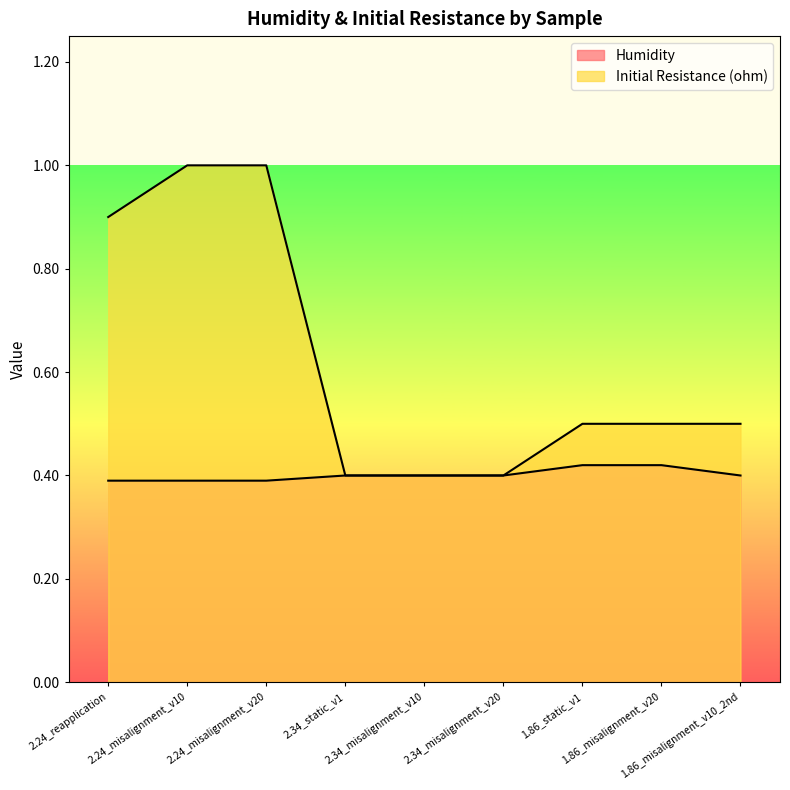

What is the approximate value of Humidity at 1.86_static_v1?

0.4